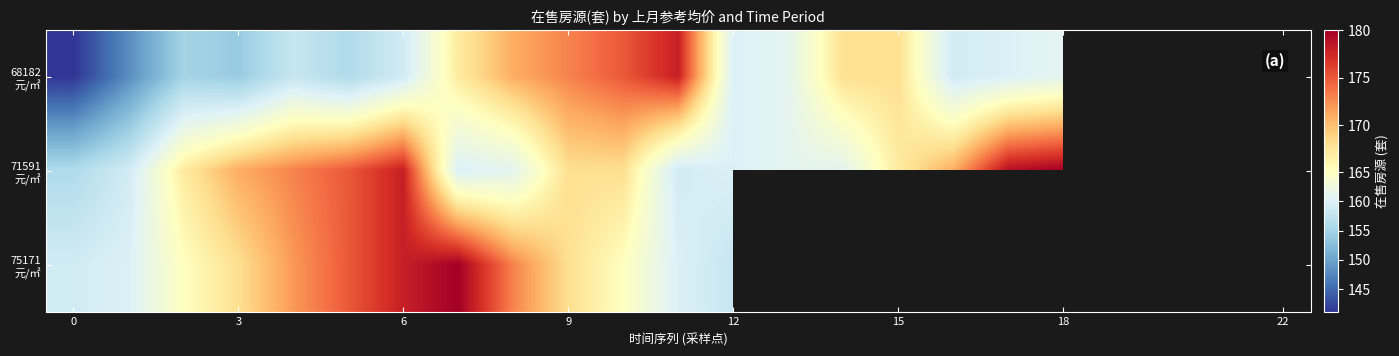

Is it true that 71591 元/㎡ equals 300.9 at 18?

False